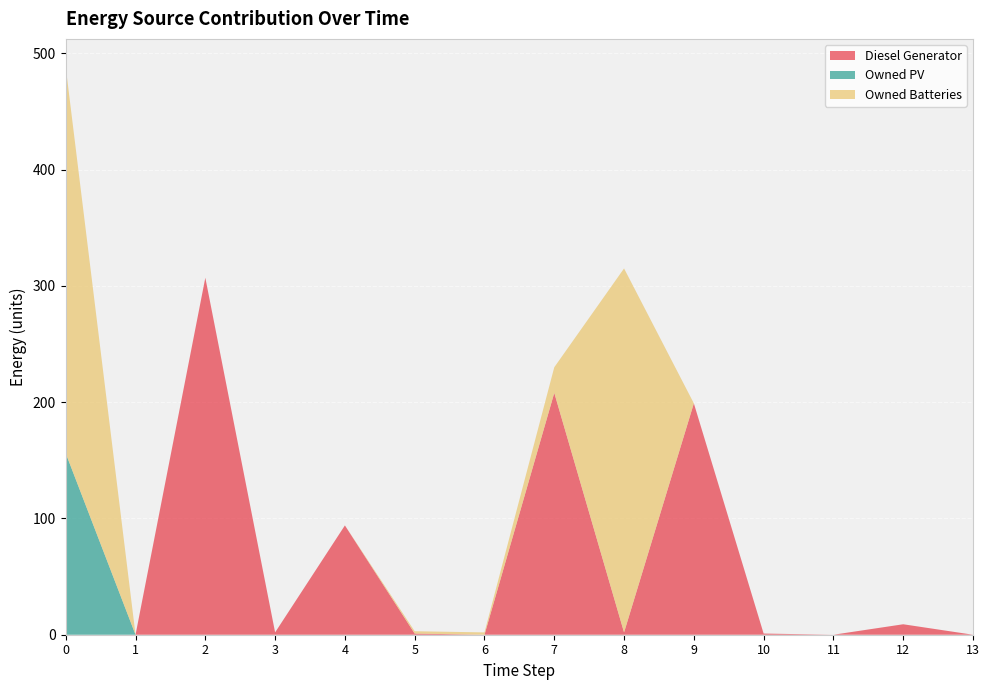

Reading left to right, extract all data points from this chart.

Diesel Generator: 0=0	1=0	2=307	3=2	4=94	5=1	6=0	7=208	8=2	9=199	10=1	11=0	12=9	13=0
Owned PV: 0=156	1=0	2=0	3=0	4=0	5=0	6=0	7=0	8=0	9=0	10=0	11=0	12=0	13=0
Owned Batteries: 0=332	1=0	2=0	3=0	4=0	5=2	6=2	7=22	8=313	9=0	10=0	11=0	12=0	13=0